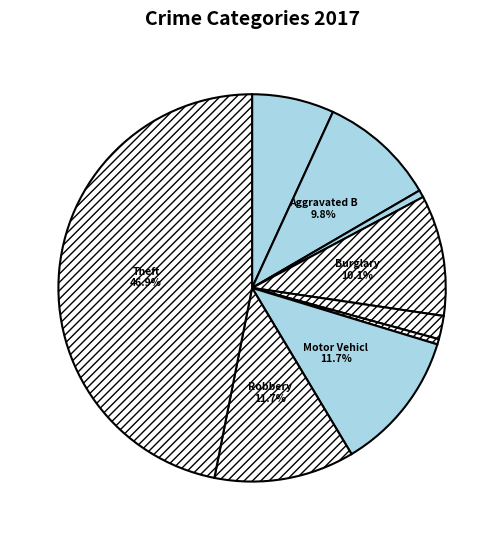

How many segments does this pie chart have?

9